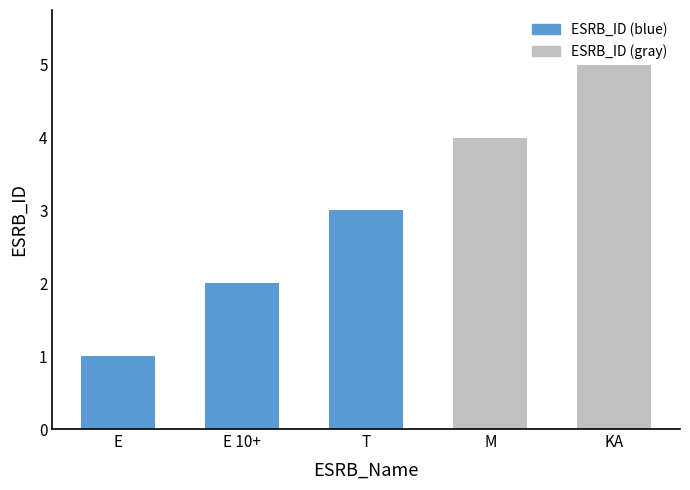

At which label is the value closest to 3?

T